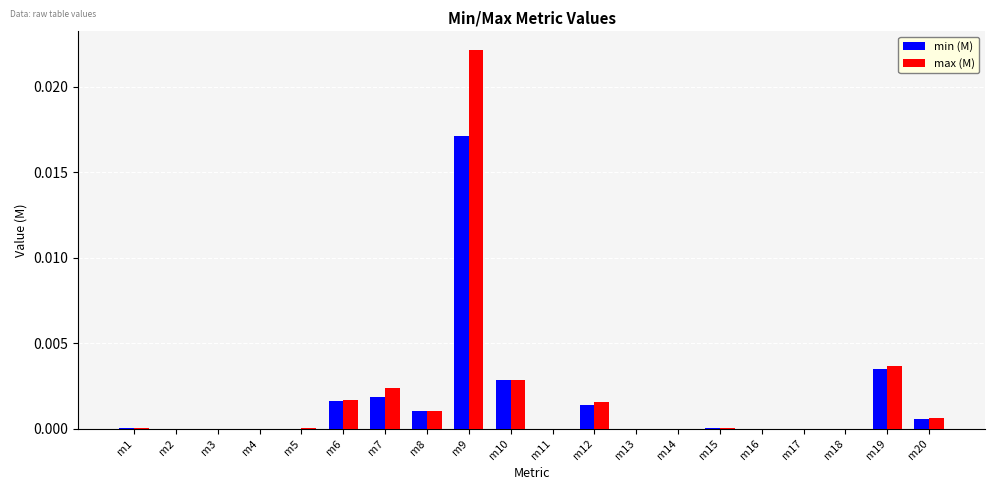

Which category has the highest value in the min (M) series?

m9